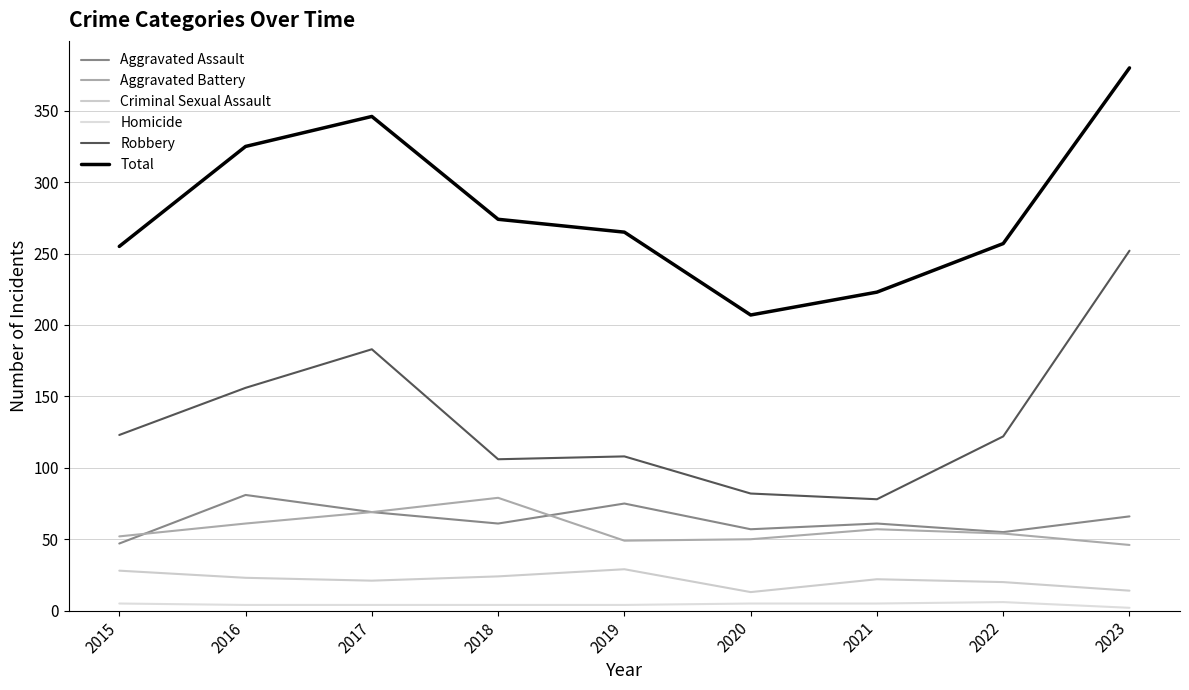

Count the number of categories in the chart.

9